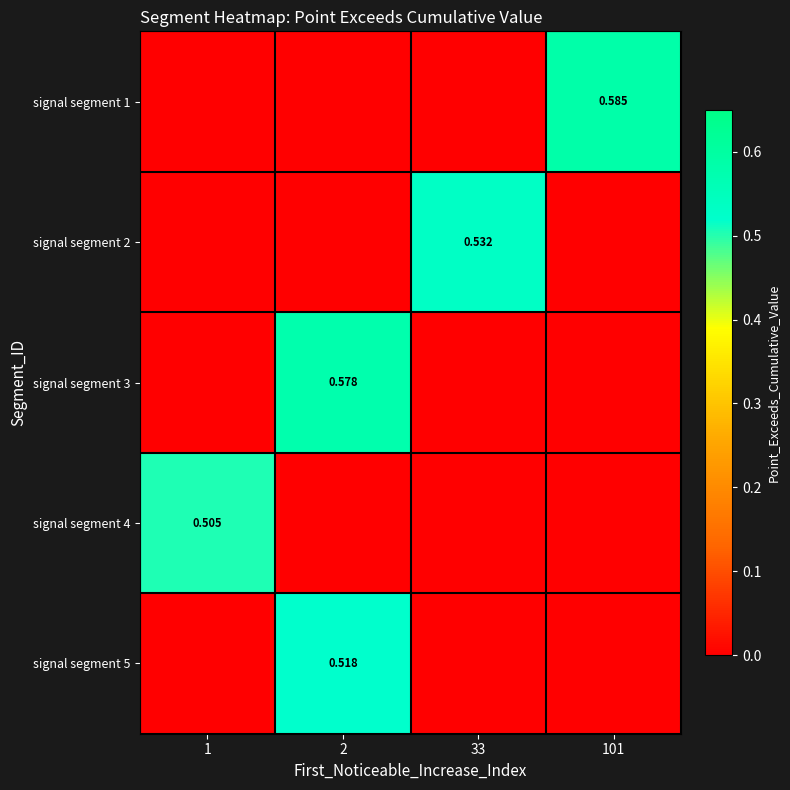

The signal segment 1 series shows 0.6 at 101. True or false?

True